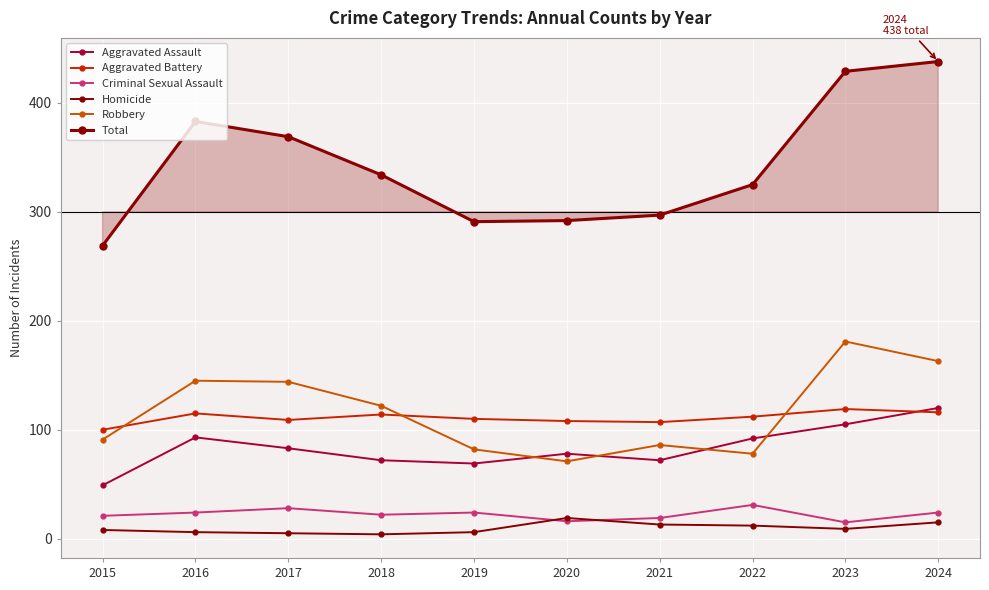

In Total, how many points are lower than both neighbors (excluding endpoints)?

1